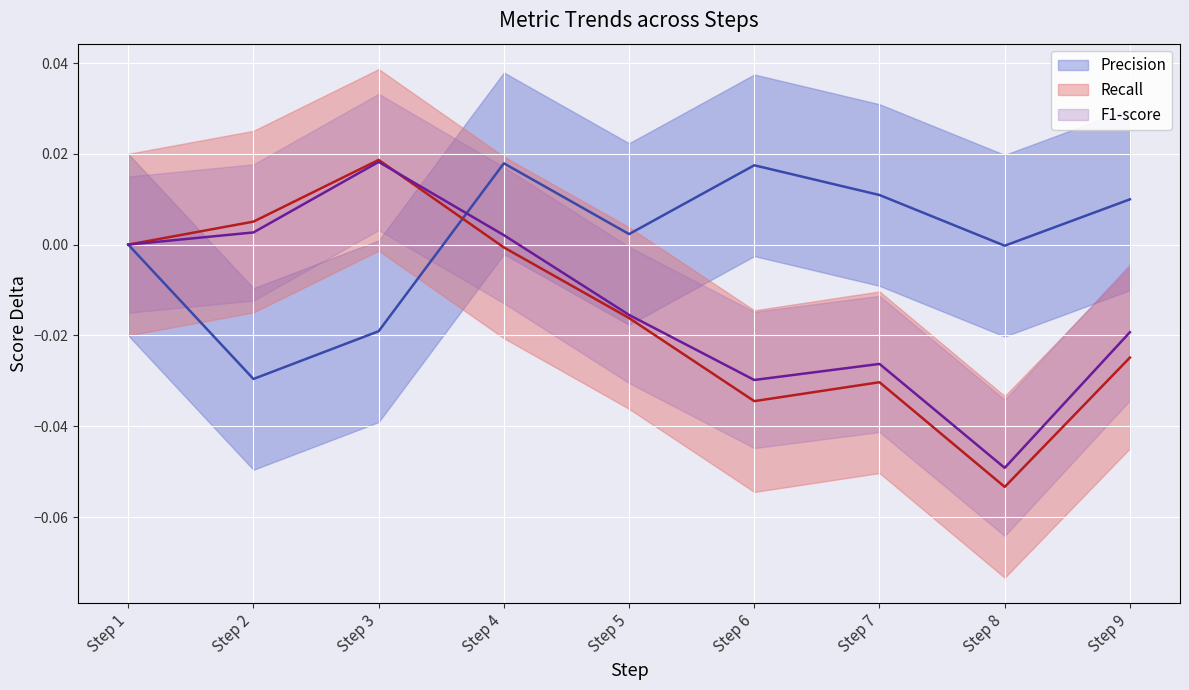

Between Step 2 and Step 1, which is larger?

Step 1